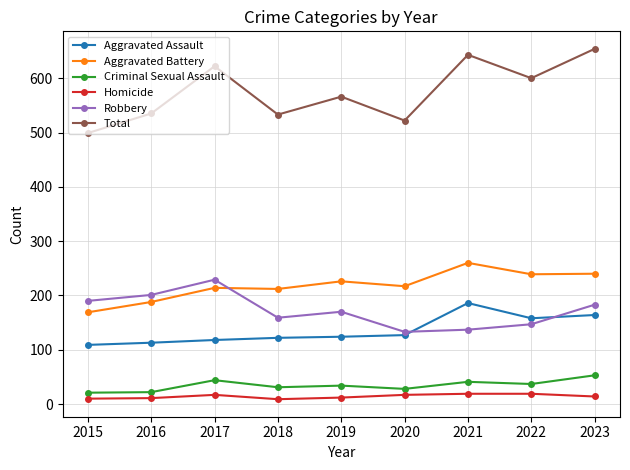

What is the difference between the Robbery values at 2020 and 2021?

4